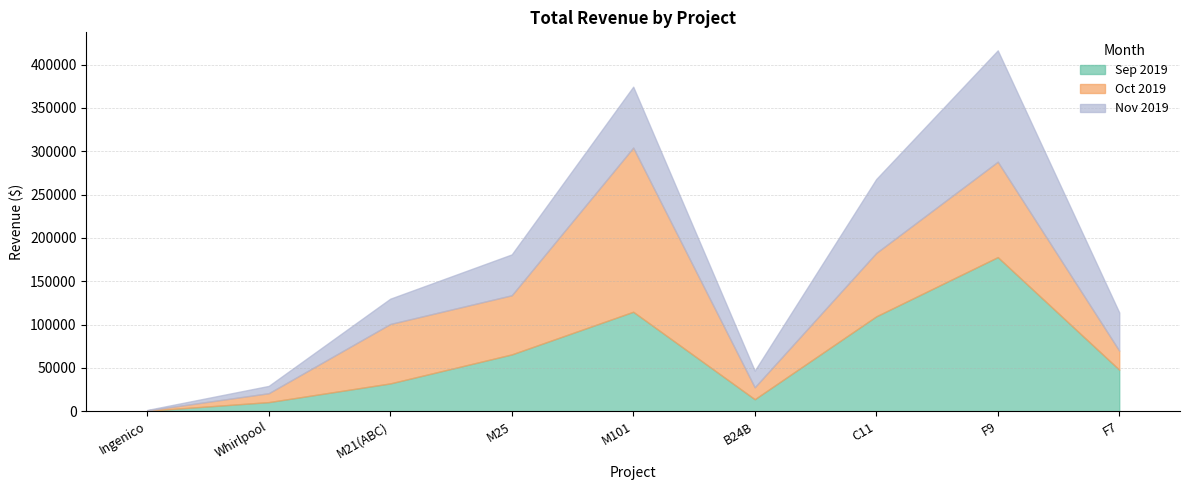

Which series has the largest total across all categories?

Sep 2019